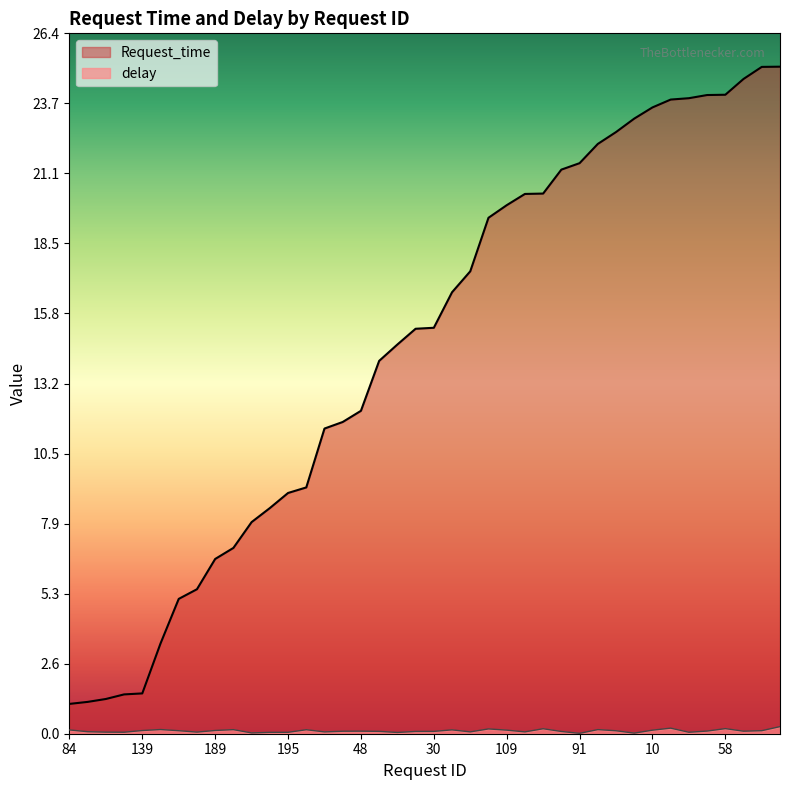

Rank the series at 66 from lowest to highest value.

delay, Request_time